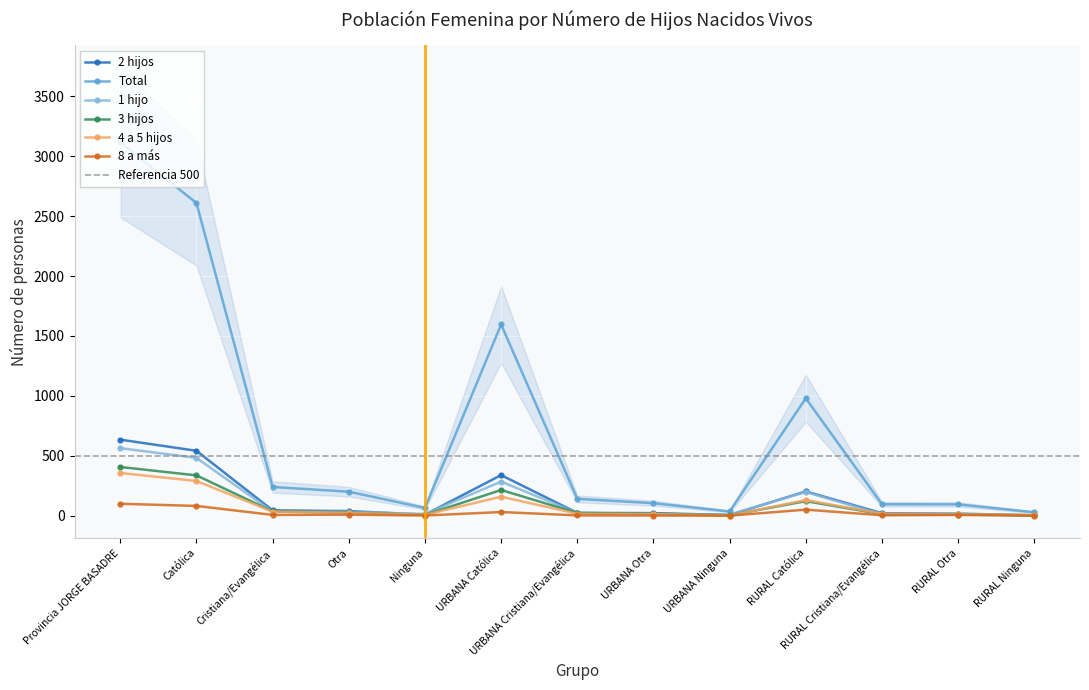

How many lines are shown in the chart?

6